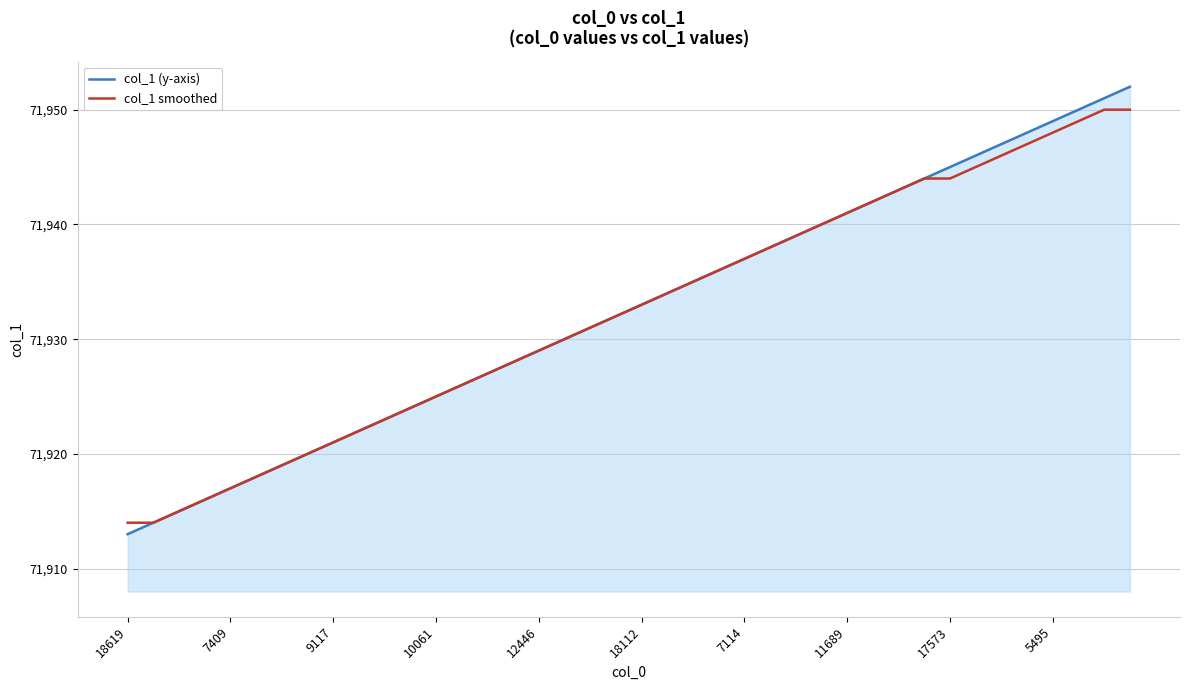

What is the highest value of the col_1 smoothed series?

71950